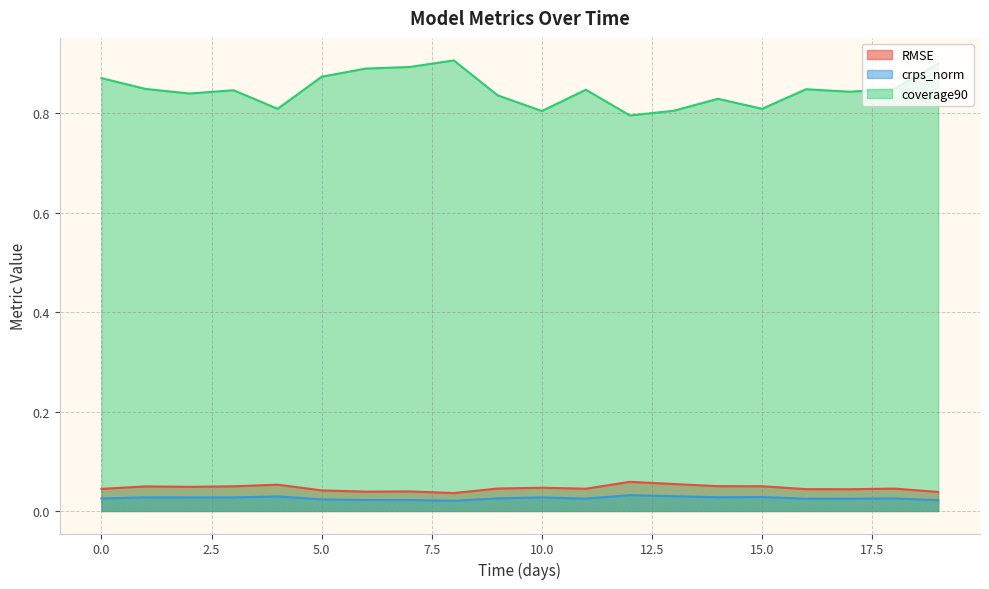

What position from the left is 604800.0?

8